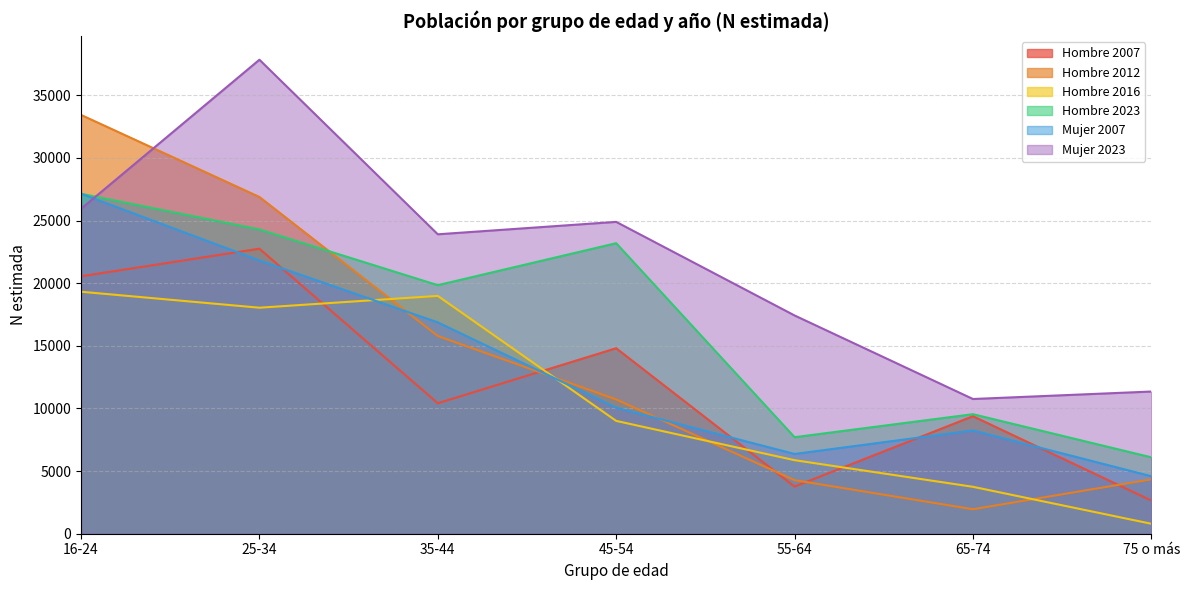

How many intersections are there between Hombre 2023 and Hombre 2012?

1